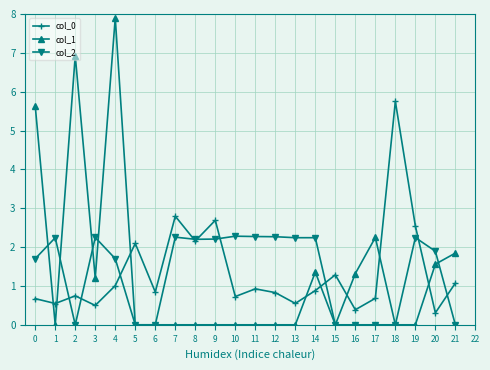

Where is the first local maximum for col_2?

1